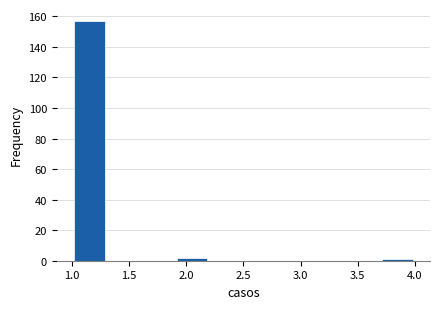

What is the height of the bar covering 1.0 to 1.3 on the x-axis? The values are not printed on the chart, so give them approximately, as read against the axis.

158